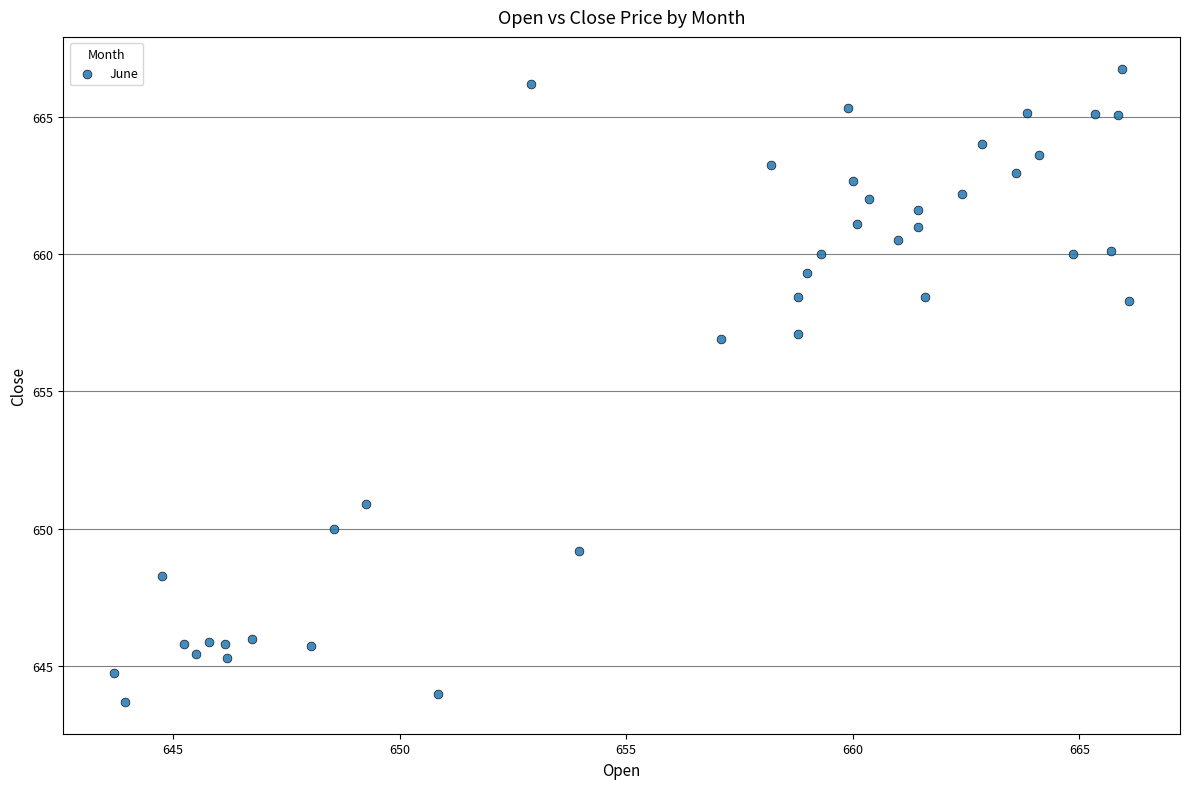

What is the range of Y values (max minus min)?

23.0